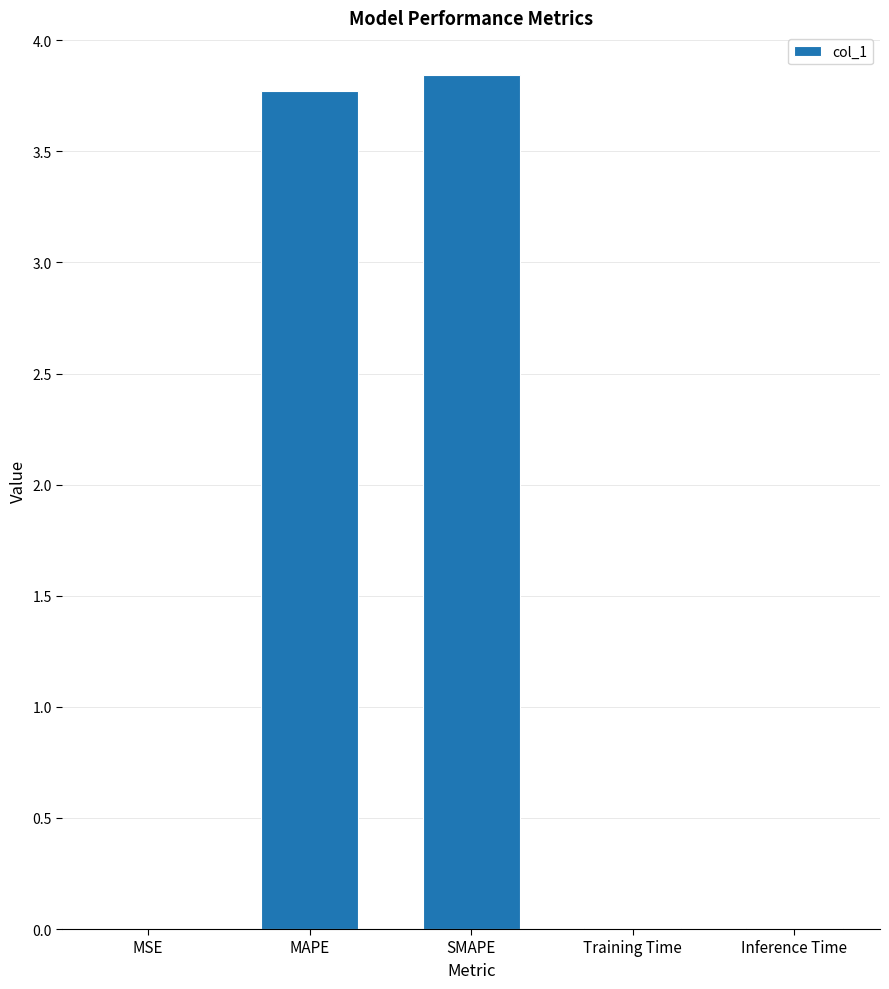

What is the sum of all values?

7.6